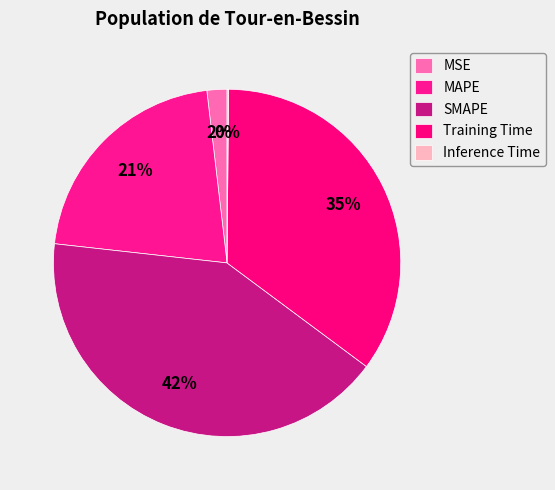

Is there any slice that represents more than half of the pie?

No